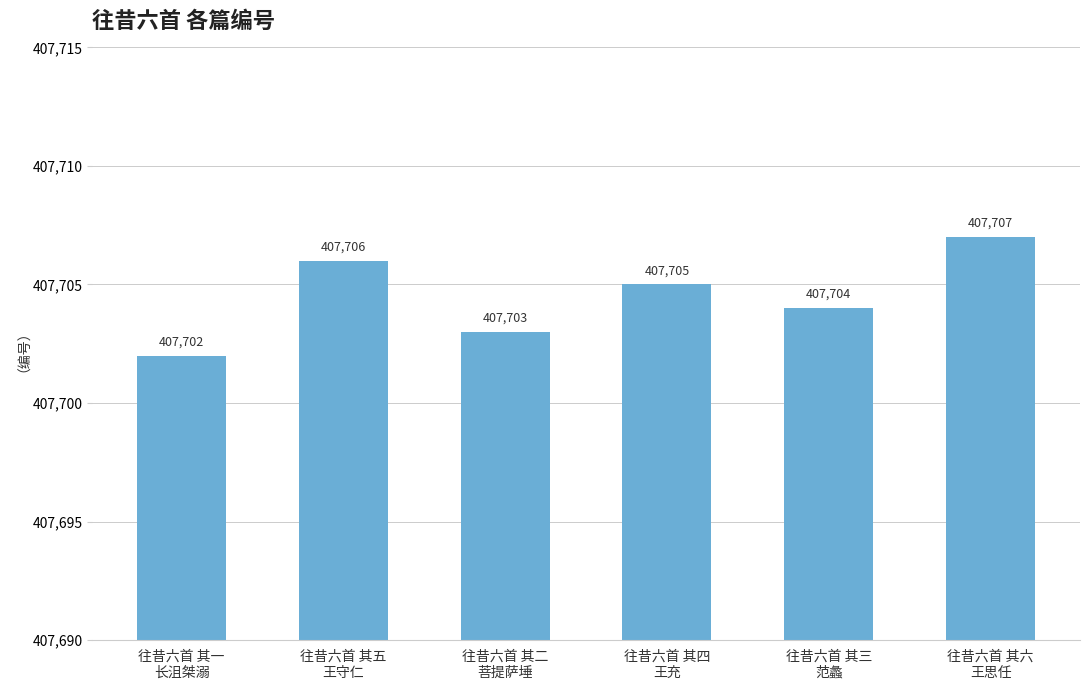

What is the label of the 3rd bar from the left?

往昔六首 其二
菩提萨埵